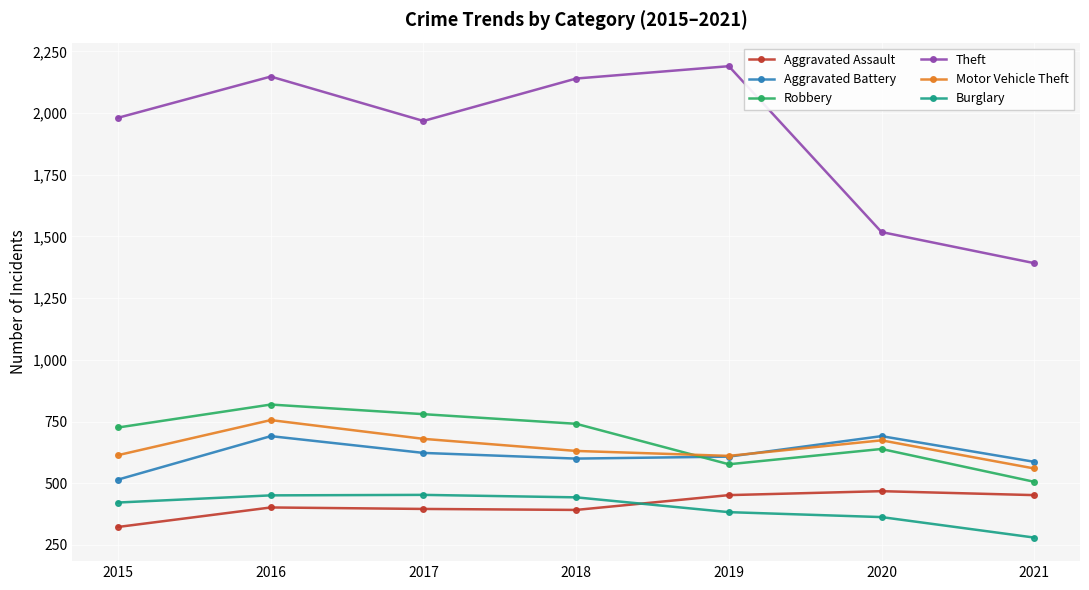

What is the value of the Aggravated Battery point at the 7th from the left?

587